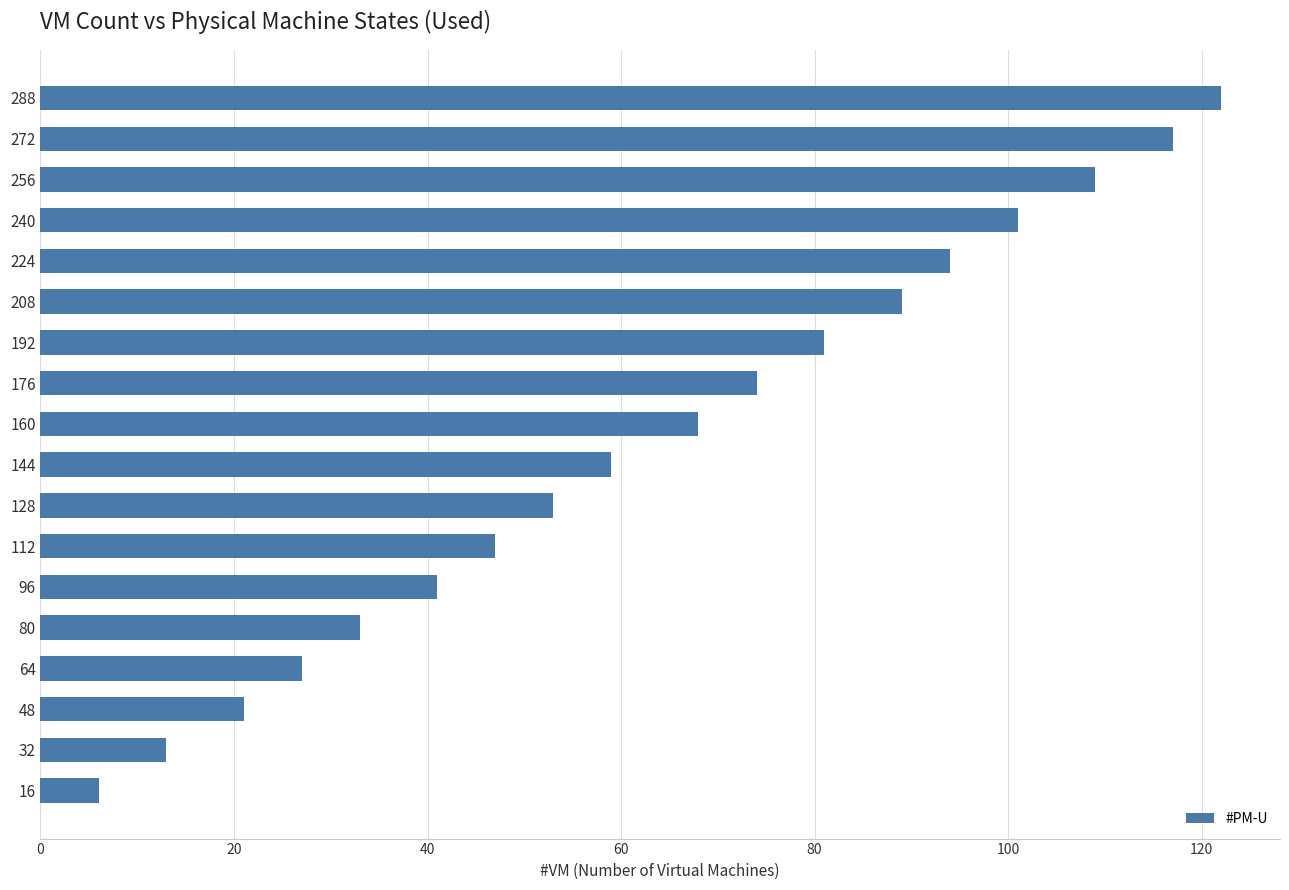

Rank the categories by value from lowest to highest.

16, 32, 48, 64, 80, 96, 112, 128, 144, 160, 176, 192, 208, 224, 240, 256, 272, 288